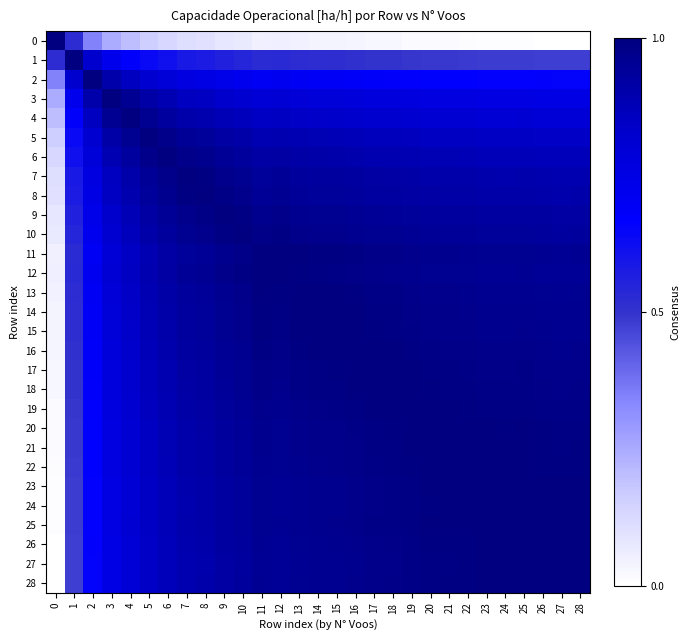

Reading left to right, transcribe all the data shown in this chart.

0: 0=1.0	1=0.5	2=0.3	3=0.2	4=0.2	5=0.2	6=0.1	7=0.1	8=0.1	9=0.1	10=0.1	11=0.0	12=0.1	13=0.0	14=0.0	15=0.0	16=0.0	17=0.0	18=0.0	19=0.0	20=0.0	21=0.0	22=0.0	23=0.0	24=0.0	25=0.0	26=0.0	27=0.0	28=0.0
1: 0=0.5	1=1.0	2=0.8	3=0.7	4=0.7	5=0.6	6=0.6	7=0.6	8=0.6	9=0.6	10=0.5	11=0.5	12=0.5	13=0.5	14=0.5	15=0.5	16=0.5	17=0.5	18=0.5	19=0.5	20=0.5	21=0.5	22=0.5	23=0.5	24=0.5	25=0.5	26=0.5	27=0.5	28=0.5
2: 0=0.3	1=0.8	2=1.0	3=0.9	4=0.9	5=0.8	6=0.8	7=0.8	8=0.8	9=0.7	10=0.7	11=0.7	12=0.7	13=0.7	14=0.7	15=0.7	16=0.7	17=0.7	18=0.7	19=0.7	20=0.7	21=0.7	22=0.7	23=0.7	24=0.7	25=0.7	26=0.7	27=0.7	28=0.7
3: 0=0.2	1=0.7	2=0.9	3=1.0	4=1.0	5=0.9	6=0.9	7=0.9	8=0.8	9=0.8	10=0.8	11=0.8	12=0.8	13=0.8	14=0.8	15=0.8	16=0.8	17=0.8	18=0.8	19=0.8	20=0.8	21=0.8	22=0.8	23=0.8	24=0.8	25=0.8	26=0.8	27=0.8	28=0.8
4: 0=0.2	1=0.7	2=0.9	3=1.0	4=1.0	5=1.0	6=0.9	7=0.9	8=0.9	9=0.9	10=0.9	11=0.8	12=0.9	13=0.8	14=0.8	15=0.8	16=0.8	17=0.8	18=0.8	19=0.8	20=0.8	21=0.8	22=0.8	23=0.8	24=0.8	25=0.8	26=0.8	27=0.8	28=0.8
5: 0=0.2	1=0.6	2=0.8	3=0.9	4=1.0	5=1.0	6=1.0	7=0.9	8=0.9	9=0.9	10=0.9	11=0.9	12=0.9	13=0.9	14=0.9	15=0.9	16=0.9	17=0.9	18=0.9	19=0.9	20=0.9	21=0.9	22=0.9	23=0.8	24=0.8	25=0.8	26=0.8	27=0.8	28=0.8
6: 0=0.1	1=0.6	2=0.8	3=0.9	4=0.9	5=1.0	6=1.0	7=1.0	8=1.0	9=0.9	10=0.9	11=0.9	12=0.9	13=0.9	14=0.9	15=0.9	16=0.9	17=0.9	18=0.9	19=0.9	20=0.9	21=0.9	22=0.9	23=0.9	24=0.9	25=0.9	26=0.9	27=0.9	28=0.9
7: 0=0.1	1=0.6	2=0.8	3=0.9	4=0.9	5=0.9	6=1.0	7=1.0	8=1.0	9=1.0	10=1.0	11=0.9	12=0.9	13=0.9	14=0.9	15=0.9	16=0.9	17=0.9	18=0.9	19=0.9	20=0.9	21=0.9	22=0.9	23=0.9	24=0.9	25=0.9	26=0.9	27=0.9	28=0.9
8: 0=0.1	1=0.6	2=0.8	3=0.8	4=0.9	5=0.9	6=1.0	7=1.0	8=1.0	9=1.0	10=1.0	11=0.9	12=1.0	13=0.9	14=0.9	15=0.9	16=0.9	17=0.9	18=0.9	19=0.9	20=0.9	21=0.9	22=0.9	23=0.9	24=0.9	25=0.9	26=0.9	27=0.9	28=0.9
9: 0=0.1	1=0.6	2=0.7	3=0.8	4=0.9	5=0.9	6=0.9	7=1.0	8=1.0	9=1.0	10=1.0	11=1.0	12=1.0	13=1.0	14=1.0	15=1.0	16=1.0	17=0.9	18=0.9	19=0.9	20=0.9	21=0.9	22=0.9	23=0.9	24=0.9	25=0.9	26=0.9	27=0.9	28=0.9
10: 0=0.1	1=0.5	2=0.7	3=0.8	4=0.9	5=0.9	6=0.9	7=1.0	8=1.0	9=1.0	10=1.0	11=1.0	12=1.0	13=1.0	14=1.0	15=1.0	16=1.0	17=1.0	18=1.0	19=1.0	20=0.9	21=0.9	22=0.9	23=0.9	24=0.9	25=0.9	26=0.9	27=0.9	28=0.9
11: 0=0.0	1=0.5	2=0.7	3=0.8	4=0.8	5=0.9	6=0.9	7=0.9	8=0.9	9=1.0	10=1.0	11=1.0	12=1.0	13=1.0	14=1.0	15=1.0	16=1.0	17=1.0	18=1.0	19=1.0	20=1.0	21=1.0	22=1.0	23=1.0	24=1.0	25=1.0	26=1.0	27=1.0	28=1.0
12: 0=0.1	1=0.5	2=0.7	3=0.8	4=0.9	5=0.9	6=0.9	7=0.9	8=1.0	9=1.0	10=1.0	11=1.0	12=1.0	13=1.0	14=1.0	15=1.0	16=1.0	17=1.0	18=1.0	19=1.0	20=1.0	21=1.0	22=1.0	23=1.0	24=1.0	25=1.0	26=0.9	27=0.9	28=0.9
13: 0=0.0	1=0.5	2=0.7	3=0.8	4=0.8	5=0.9	6=0.9	7=0.9	8=0.9	9=1.0	10=1.0	11=1.0	12=1.0	13=1.0	14=1.0	15=1.0	16=1.0	17=1.0	18=1.0	19=1.0	20=1.0	21=1.0	22=1.0	23=1.0	24=1.0	25=1.0	26=1.0	27=1.0	28=1.0
14: 0=0.0	1=0.5	2=0.7	3=0.8	4=0.8	5=0.9	6=0.9	7=0.9	8=0.9	9=1.0	10=1.0	11=1.0	12=1.0	13=1.0	14=1.0	15=1.0	16=1.0	17=1.0	18=1.0	19=1.0	20=1.0	21=1.0	22=1.0	23=1.0	24=1.0	25=1.0	26=1.0	27=1.0	28=1.0
15: 0=0.0	1=0.5	2=0.7	3=0.8	4=0.8	5=0.9	6=0.9	7=0.9	8=0.9	9=1.0	10=1.0	11=1.0	12=1.0	13=1.0	14=1.0	15=1.0	16=1.0	17=1.0	18=1.0	19=1.0	20=1.0	21=1.0	22=1.0	23=1.0	24=1.0	25=1.0	26=1.0	27=1.0	28=1.0
16: 0=0.0	1=0.5	2=0.7	3=0.8	4=0.8	5=0.9	6=0.9	7=0.9	8=0.9	9=1.0	10=1.0	11=1.0	12=1.0	13=1.0	14=1.0	15=1.0	16=1.0	17=1.0	18=1.0	19=1.0	20=1.0	21=1.0	22=1.0	23=1.0	24=1.0	25=1.0	26=1.0	27=1.0	28=1.0
17: 0=0.0	1=0.5	2=0.7	3=0.8	4=0.8	5=0.9	6=0.9	7=0.9	8=0.9	9=0.9	10=1.0	11=1.0	12=1.0	13=1.0	14=1.0	15=1.0	16=1.0	17=1.0	18=1.0	19=1.0	20=1.0	21=1.0	22=1.0	23=1.0	24=1.0	25=1.0	26=1.0	27=1.0	28=1.0
18: 0=0.0	1=0.5	2=0.7	3=0.8	4=0.8	5=0.9	6=0.9	7=0.9	8=0.9	9=0.9	10=1.0	11=1.0	12=1.0	13=1.0	14=1.0	15=1.0	16=1.0	17=1.0	18=1.0	19=1.0	20=1.0	21=1.0	22=1.0	23=1.0	24=1.0	25=1.0	26=1.0	27=1.0	28=1.0
19: 0=0.0	1=0.5	2=0.7	3=0.8	4=0.8	5=0.9	6=0.9	7=0.9	8=0.9	9=0.9	10=1.0	11=1.0	12=1.0	13=1.0	14=1.0	15=1.0	16=1.0	17=1.0	18=1.0	19=1.0	20=1.0	21=1.0	22=1.0	23=1.0	24=1.0	25=1.0	26=1.0	27=1.0	28=1.0
20: 0=0.0	1=0.5	2=0.7	3=0.8	4=0.8	5=0.9	6=0.9	7=0.9	8=0.9	9=0.9	10=0.9	11=1.0	12=1.0	13=1.0	14=1.0	15=1.0	16=1.0	17=1.0	18=1.0	19=1.0	20=1.0	21=1.0	22=1.0	23=1.0	24=1.0	25=1.0	26=1.0	27=1.0	28=1.0
21: 0=0.0	1=0.5	2=0.7	3=0.8	4=0.8	5=0.9	6=0.9	7=0.9	8=0.9	9=0.9	10=0.9	11=1.0	12=1.0	13=1.0	14=1.0	15=1.0	16=1.0	17=1.0	18=1.0	19=1.0	20=1.0	21=1.0	22=1.0	23=1.0	24=1.0	25=1.0	26=1.0	27=1.0	28=1.0
22: 0=0.0	1=0.5	2=0.7	3=0.8	4=0.8	5=0.9	6=0.9	7=0.9	8=0.9	9=0.9	10=0.9	11=1.0	12=1.0	13=1.0	14=1.0	15=1.0	16=1.0	17=1.0	18=1.0	19=1.0	20=1.0	21=1.0	22=1.0	23=1.0	24=1.0	25=1.0	26=1.0	27=1.0	28=1.0
23: 0=0.0	1=0.5	2=0.7	3=0.8	4=0.8	5=0.8	6=0.9	7=0.9	8=0.9	9=0.9	10=0.9	11=1.0	12=1.0	13=1.0	14=1.0	15=1.0	16=1.0	17=1.0	18=1.0	19=1.0	20=1.0	21=1.0	22=1.0	23=1.0	24=1.0	25=1.0	26=1.0	27=1.0	28=1.0
24: 0=0.0	1=0.5	2=0.7	3=0.8	4=0.8	5=0.8	6=0.9	7=0.9	8=0.9	9=0.9	10=0.9	11=1.0	12=1.0	13=1.0	14=1.0	15=1.0	16=1.0	17=1.0	18=1.0	19=1.0	20=1.0	21=1.0	22=1.0	23=1.0	24=1.0	25=1.0	26=1.0	27=1.0	28=1.0
25: 0=0.0	1=0.5	2=0.7	3=0.8	4=0.8	5=0.8	6=0.9	7=0.9	8=0.9	9=0.9	10=0.9	11=1.0	12=1.0	13=1.0	14=1.0	15=1.0	16=1.0	17=1.0	18=1.0	19=1.0	20=1.0	21=1.0	22=1.0	23=1.0	24=1.0	25=1.0	26=1.0	27=1.0	28=1.0
26: 0=0.0	1=0.5	2=0.7	3=0.8	4=0.8	5=0.8	6=0.9	7=0.9	8=0.9	9=0.9	10=0.9	11=1.0	12=0.9	13=1.0	14=1.0	15=1.0	16=1.0	17=1.0	18=1.0	19=1.0	20=1.0	21=1.0	22=1.0	23=1.0	24=1.0	25=1.0	26=1.0	27=1.0	28=1.0
27: 0=0.0	1=0.5	2=0.7	3=0.8	4=0.8	5=0.8	6=0.9	7=0.9	8=0.9	9=0.9	10=0.9	11=1.0	12=0.9	13=1.0	14=1.0	15=1.0	16=1.0	17=1.0	18=1.0	19=1.0	20=1.0	21=1.0	22=1.0	23=1.0	24=1.0	25=1.0	26=1.0	27=1.0	28=1.0
28: 0=0.0	1=0.5	2=0.7	3=0.8	4=0.8	5=0.8	6=0.9	7=0.9	8=0.9	9=0.9	10=0.9	11=1.0	12=0.9	13=1.0	14=1.0	15=1.0	16=1.0	17=1.0	18=1.0	19=1.0	20=1.0	21=1.0	22=1.0	23=1.0	24=1.0	25=1.0	26=1.0	27=1.0	28=1.0